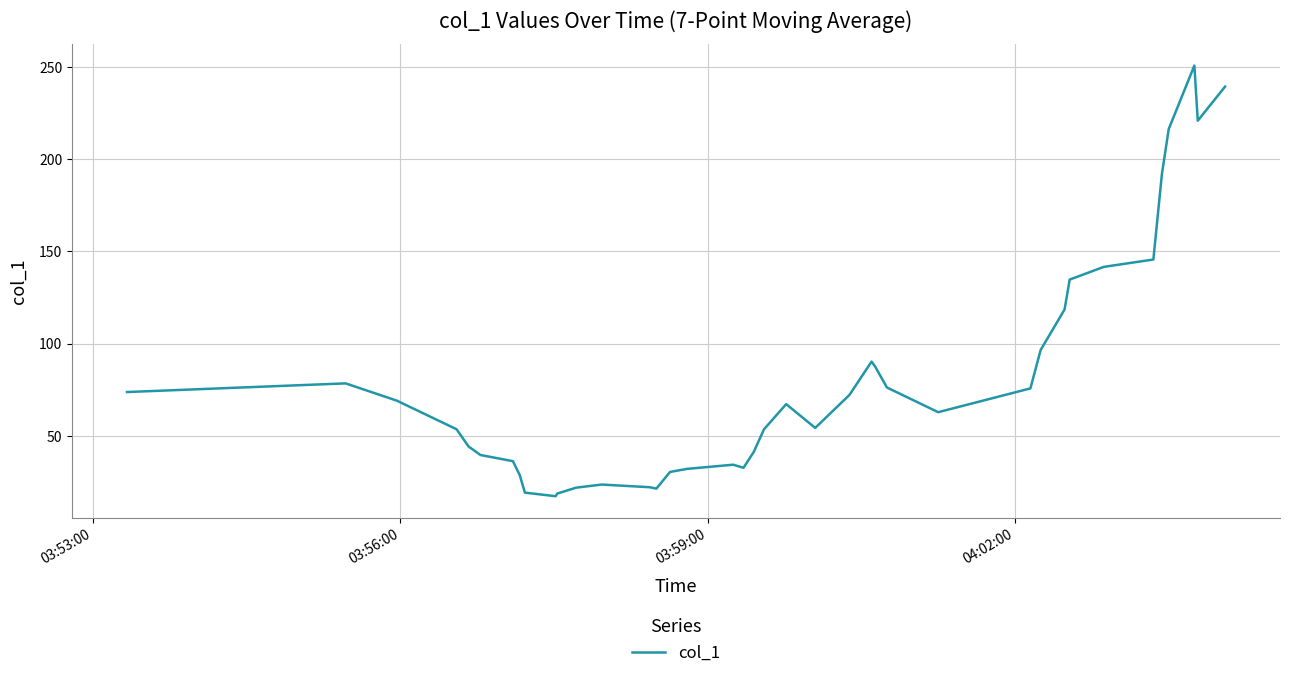

What is the average value?

78.8